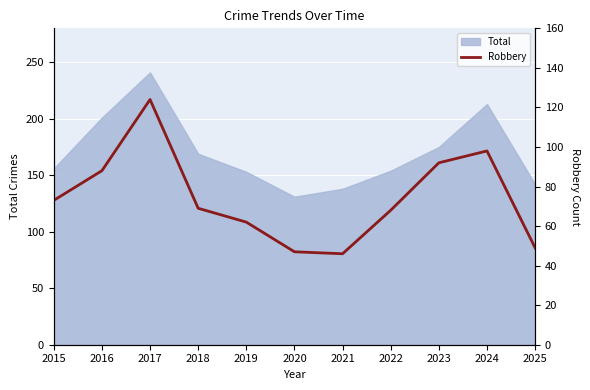

Count the number of values greater than 69.

5